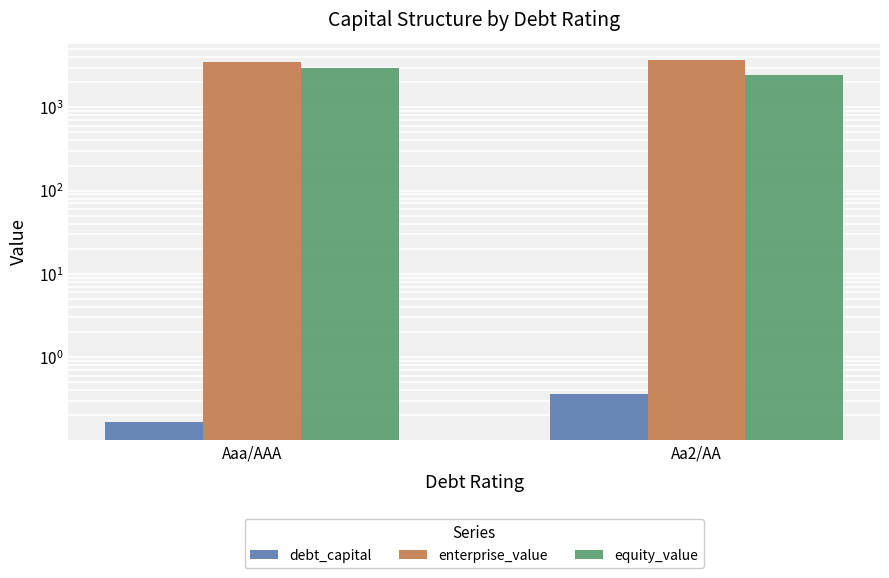

What is the maximum value for debt_capital?

0.4